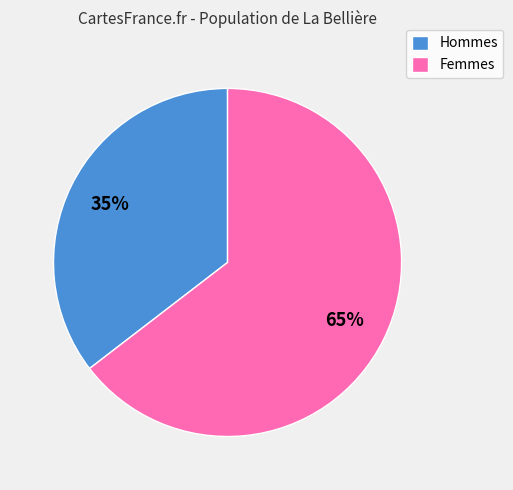

What percentage is the Hommes slice, to the nearest percent?

35%